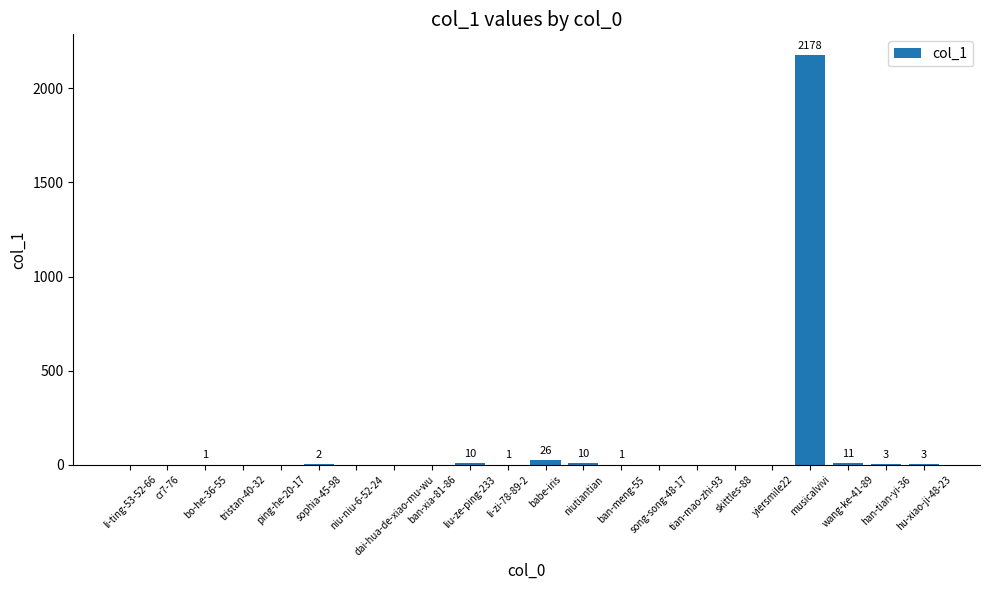

What is the sum of all values?

2246